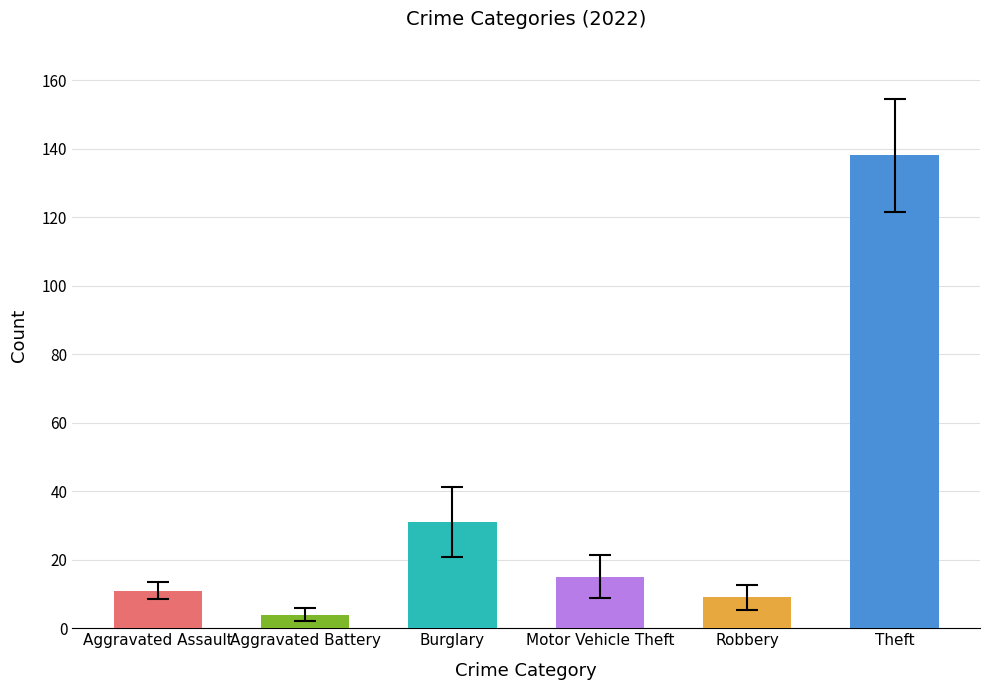

What is the greatest value displayed?

138